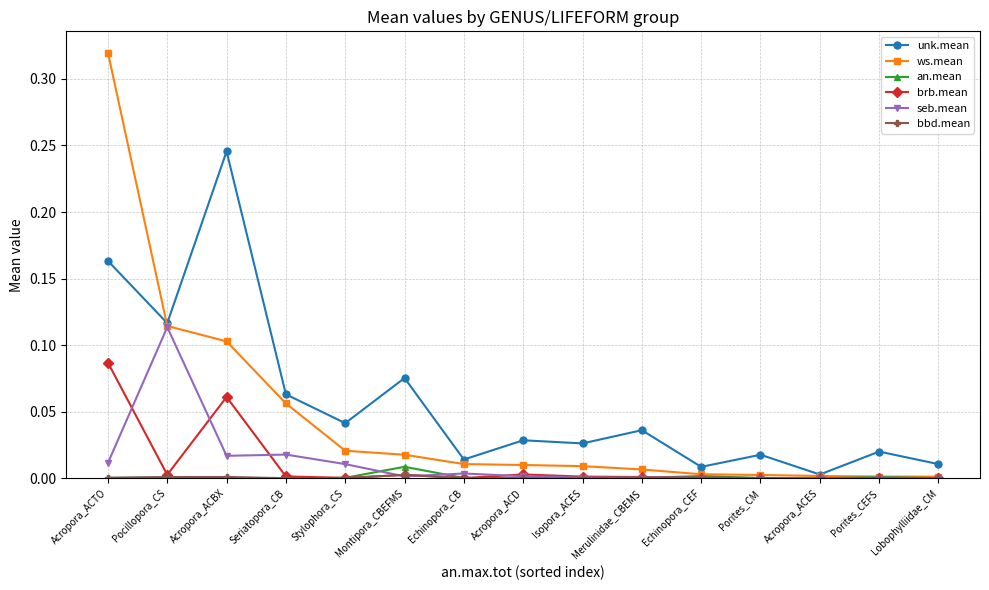

What is the label of the 9th point from the right?

Echinopora_CB